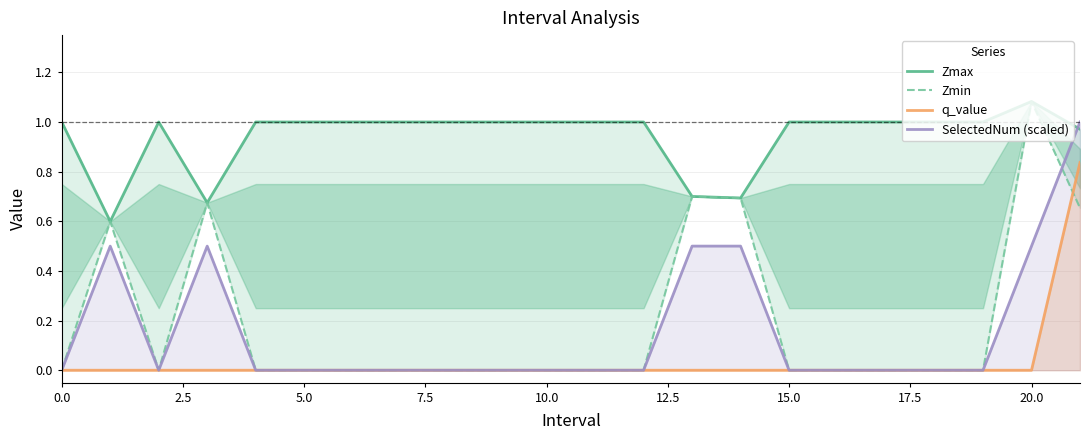

What value does the Zmax series have at 11?

1.0